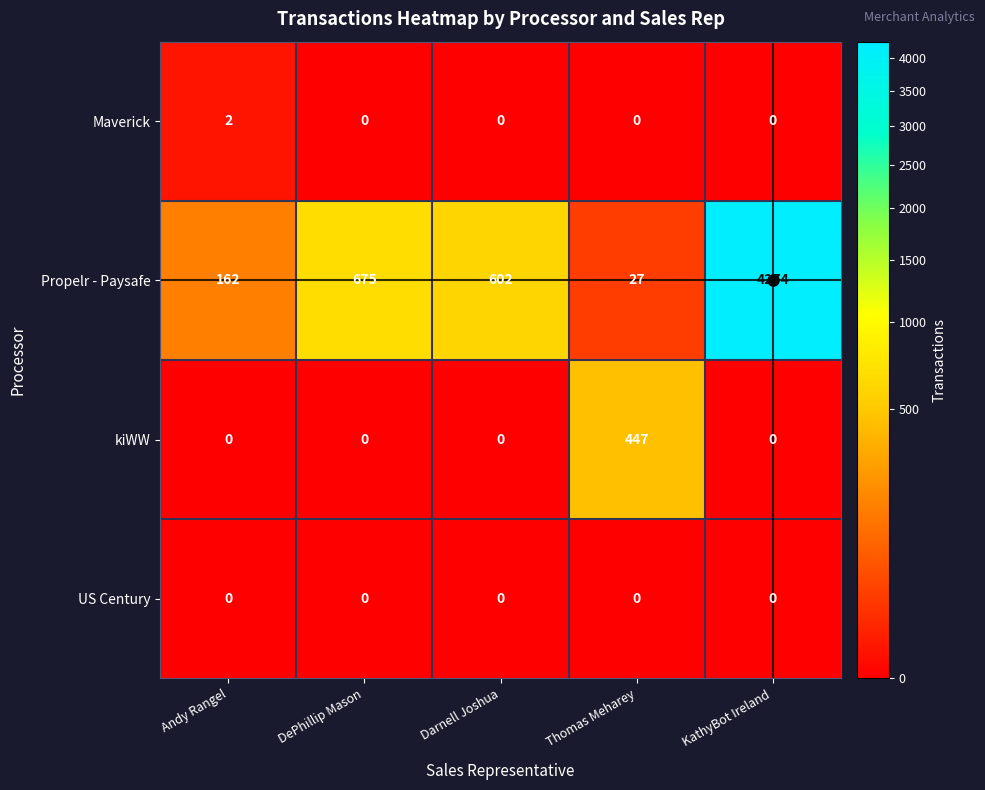

Which series has the widest spread of values?

Propelr - Paysafe